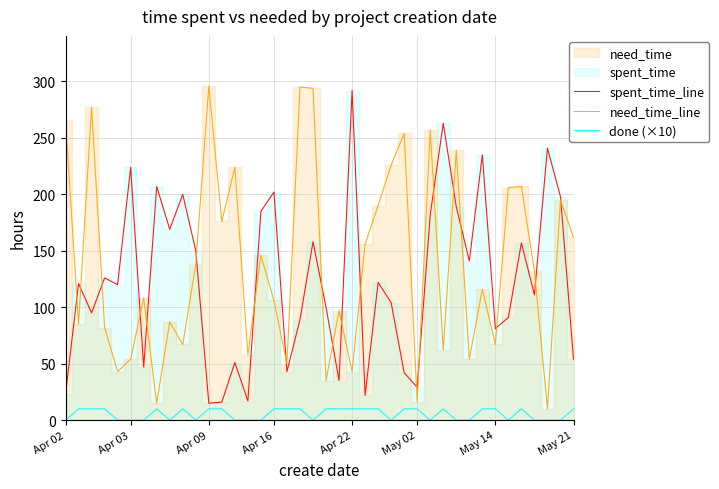

The value of need_time_line at Apr 22 is 69. True or false?

False